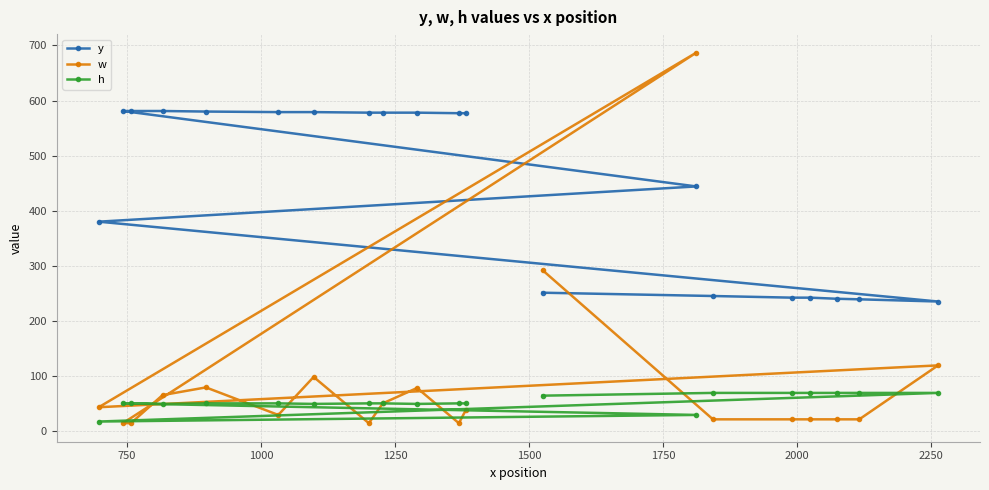

At how many categories does at least one series exceed 36?

20